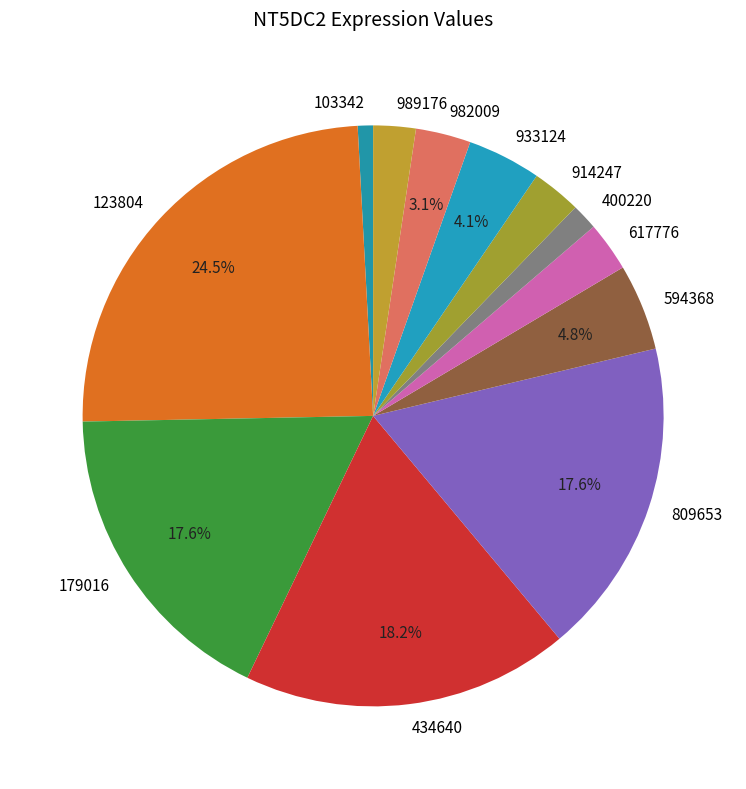

What is the total percentage of 982009 and 123804?

27.5%